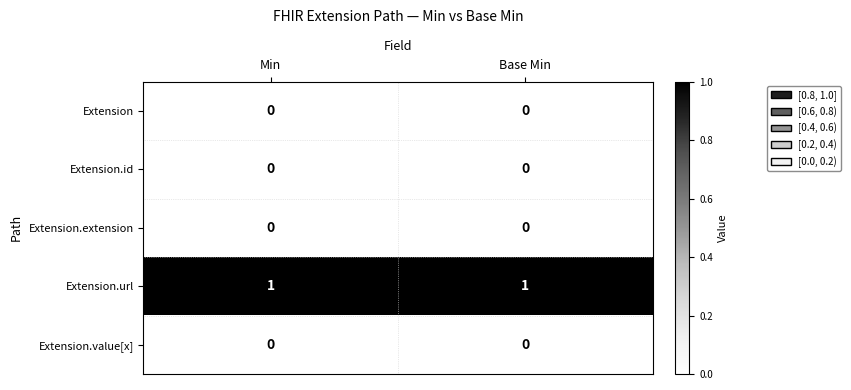

True or false: Extension.url has a value of 2 at Min.

False